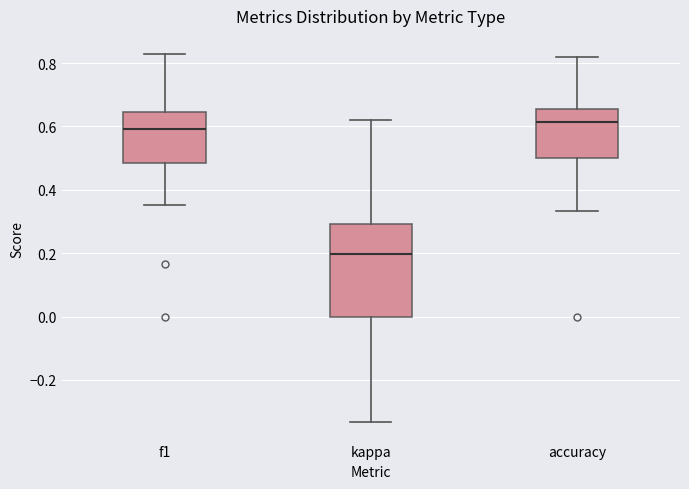

Where does the upper whisker of the box for kappa end on the y-axis? The values are not printed on the chart, so give them approximately, as read against the axis.

0.62